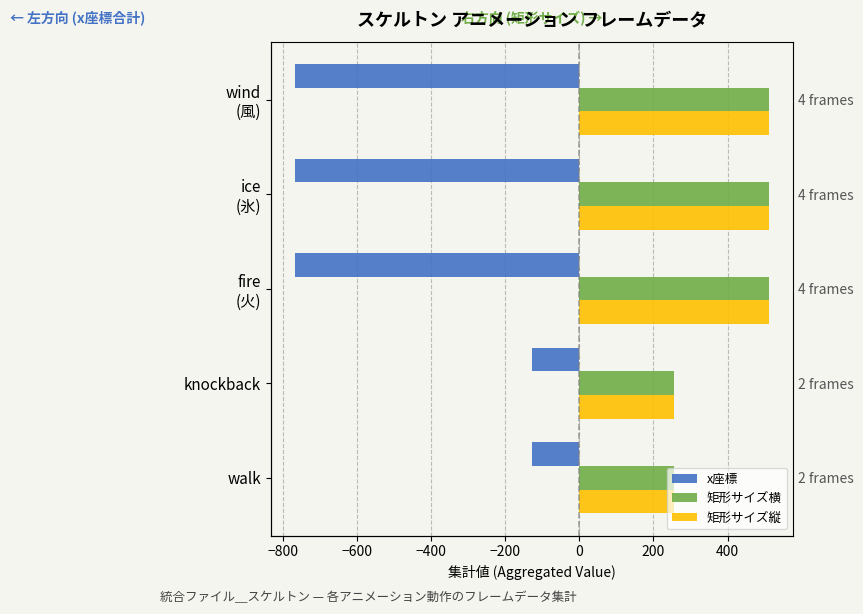

What is the total value across all series at ice (氷)?

256